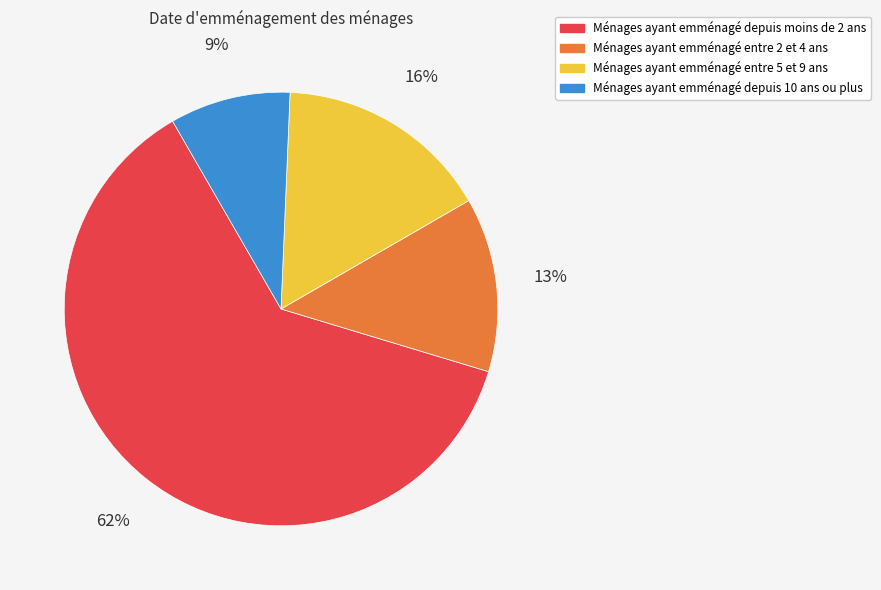

To the nearest percent, what is the difference between the largest and smallest slice percentages?

53%